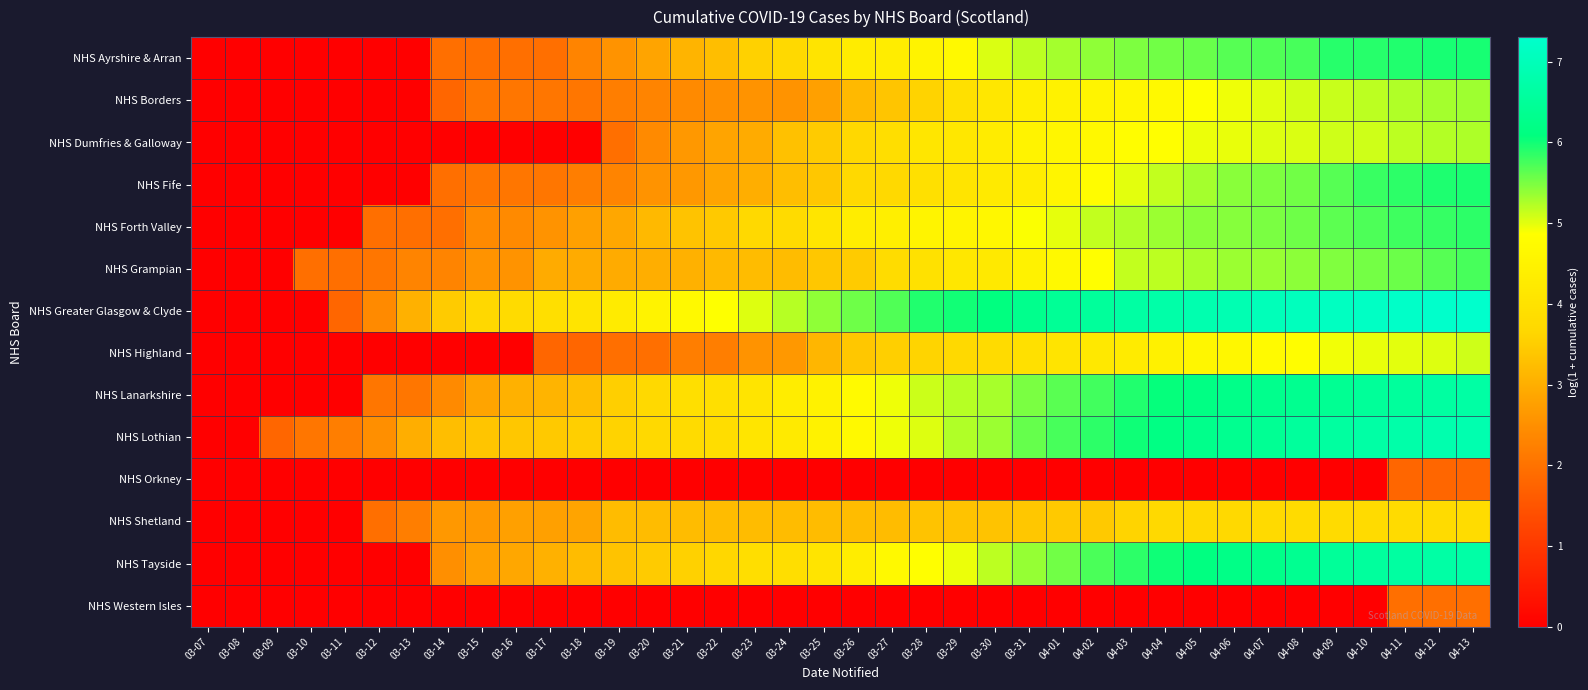

What is the spread (max minus min) of values at 03-09?

1.8